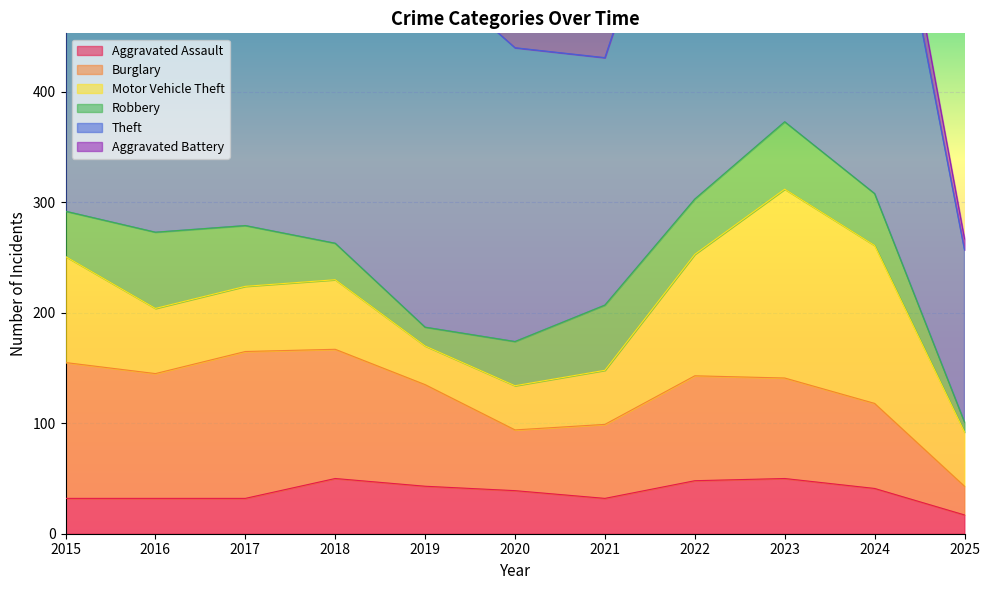

Between 2017 and 2019, which is larger?

2019